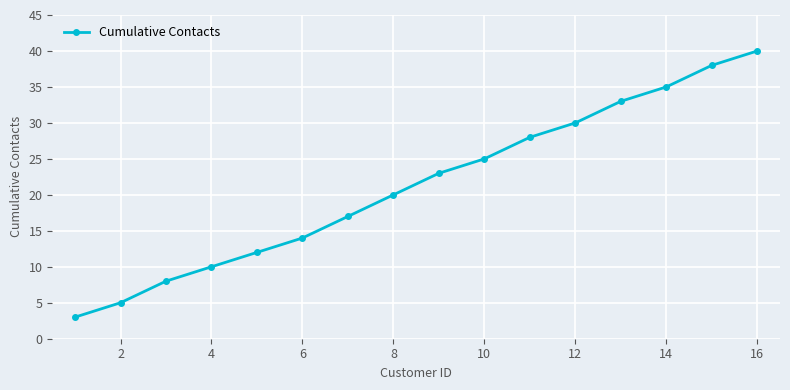

True or false: the data has more than 1 interior local peaks.

False